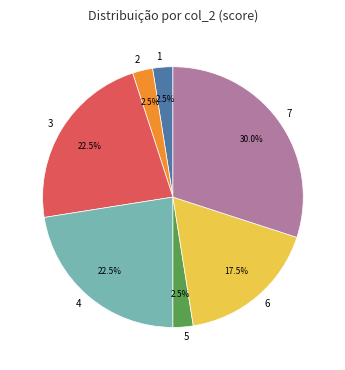

How many segments does this pie chart have?

7